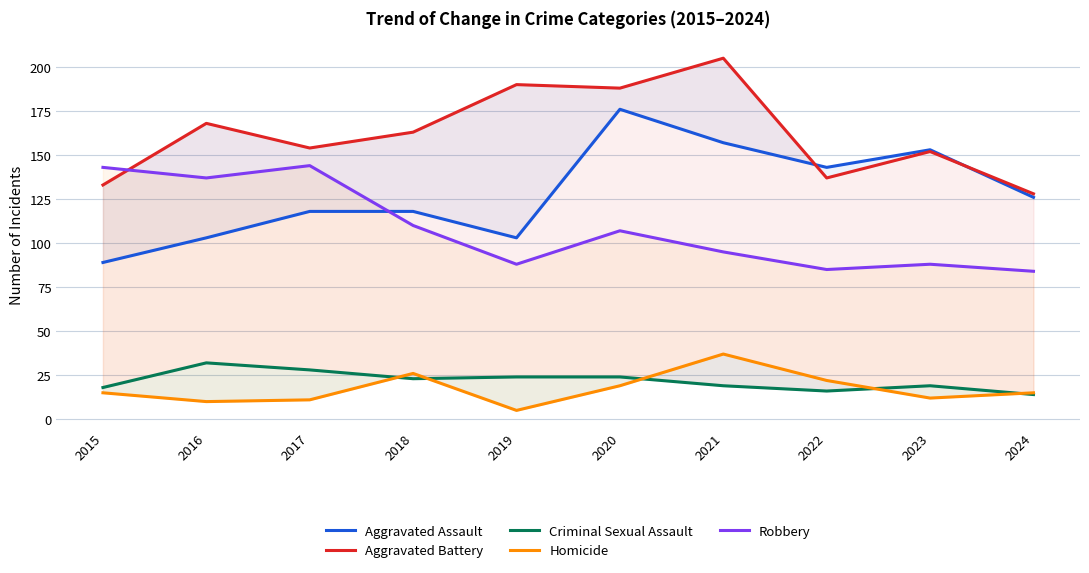

Where does the Aggravated Battery series first go above 163?

2016